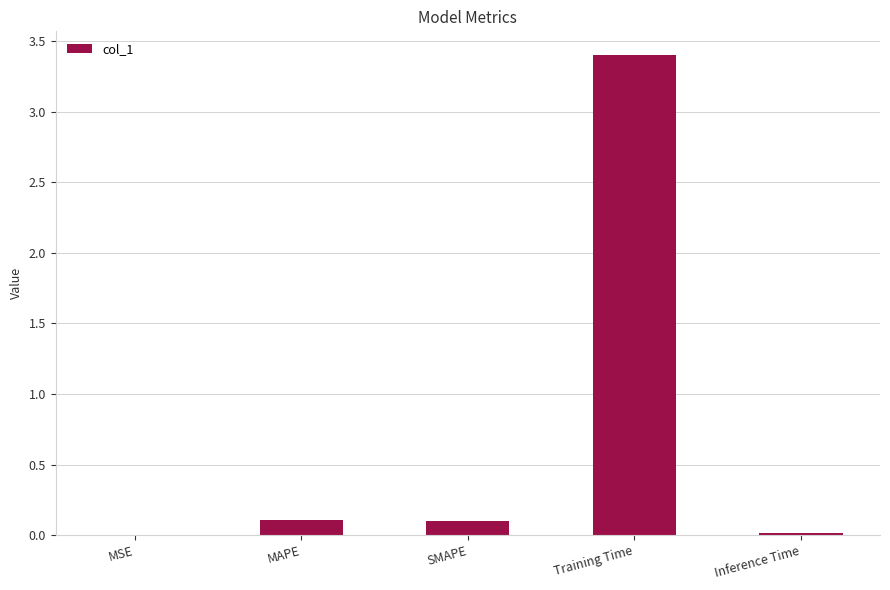

True or false: the data shows 0.1 at SMAPE.

True